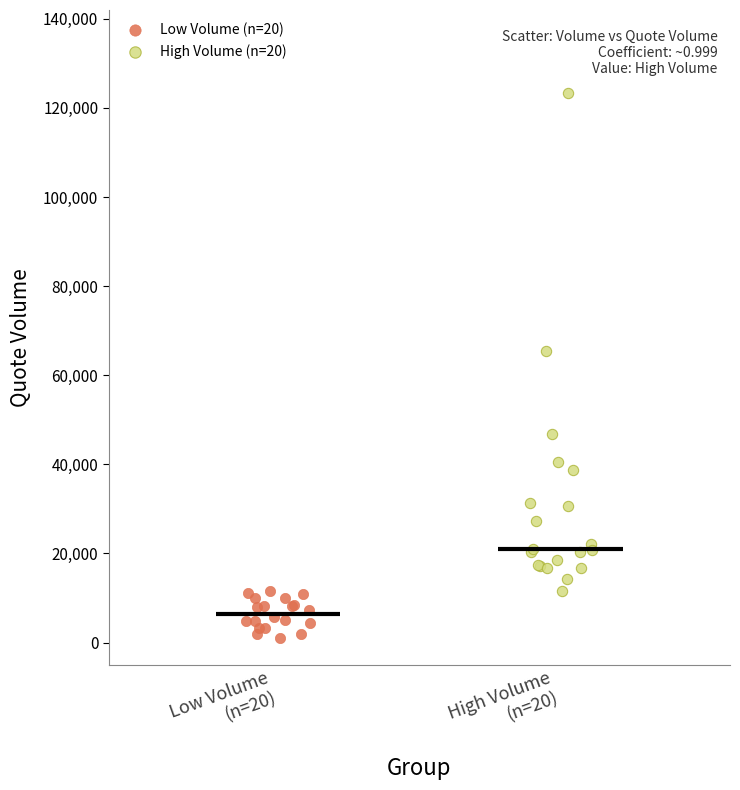

Which series contains the lowest Y value?

Low Volume (n=20)